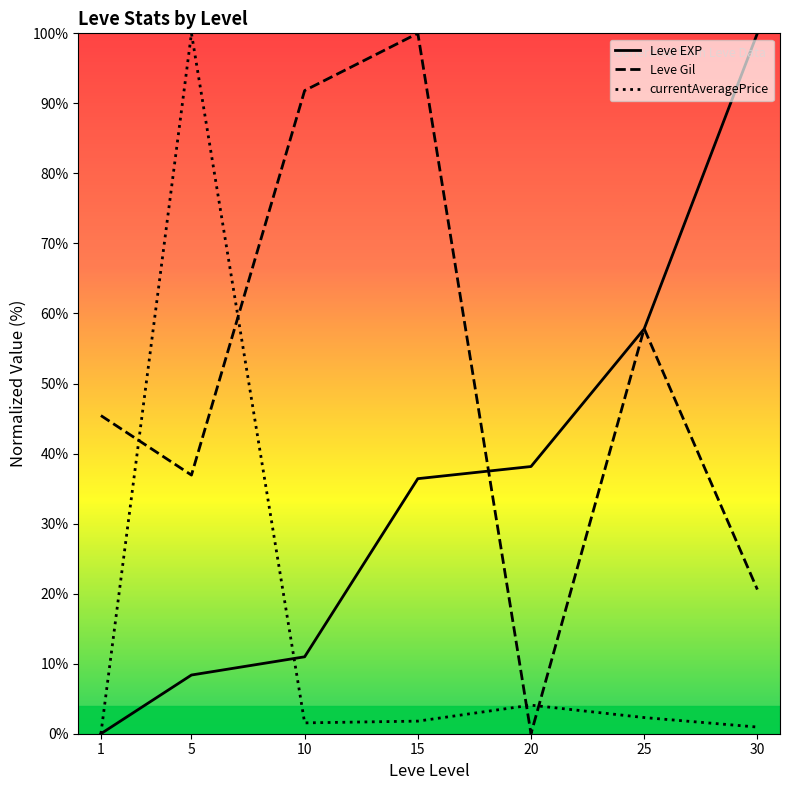

True or false: Leve Gil has a value of 20.6 at 30.

True